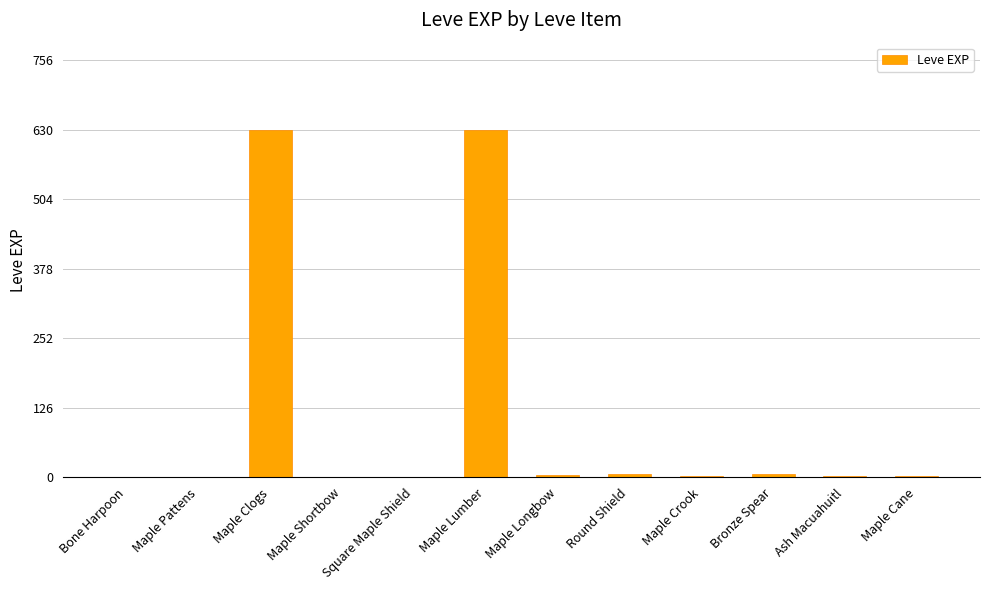

How many categories are shown in the chart?

12